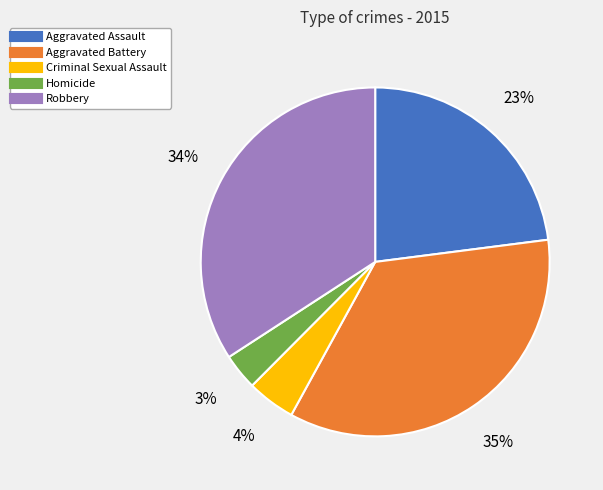

Count the number of slices in the pie.

5